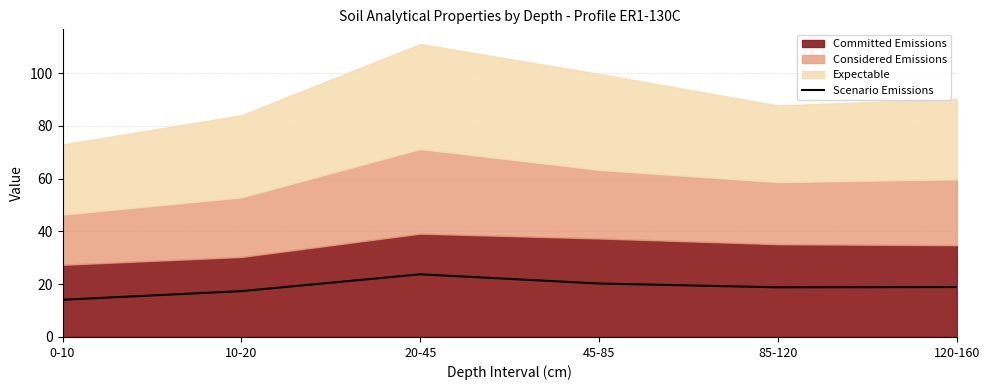

What is the smallest value displayed?

14.1